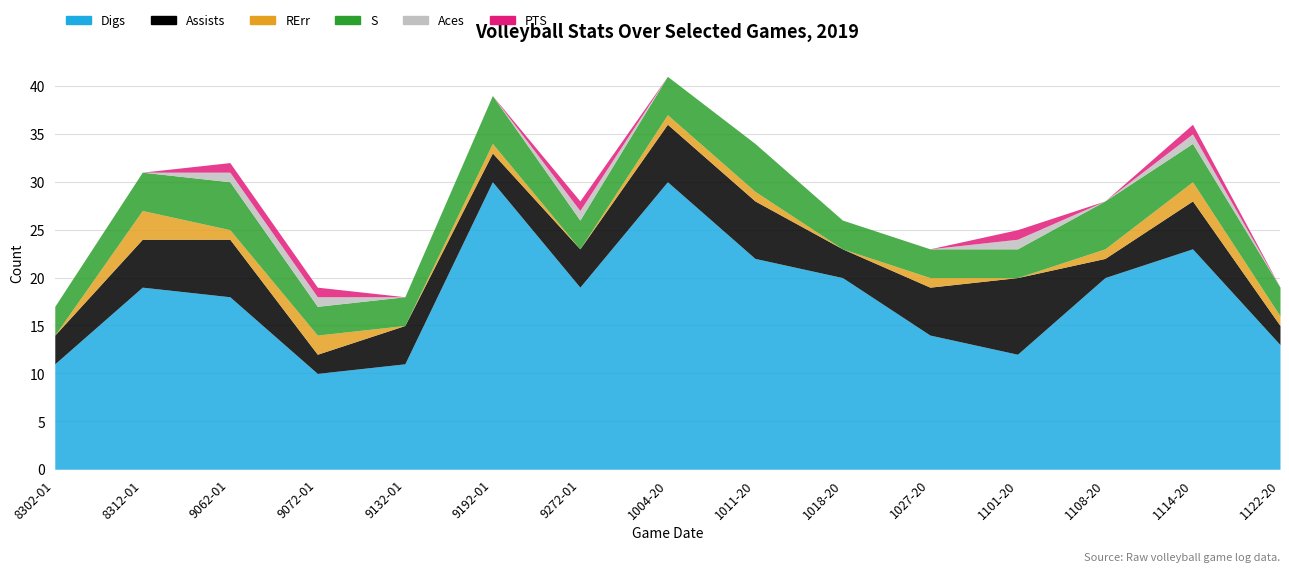

True or false: RErr has a value of 0 at 11082019.

False